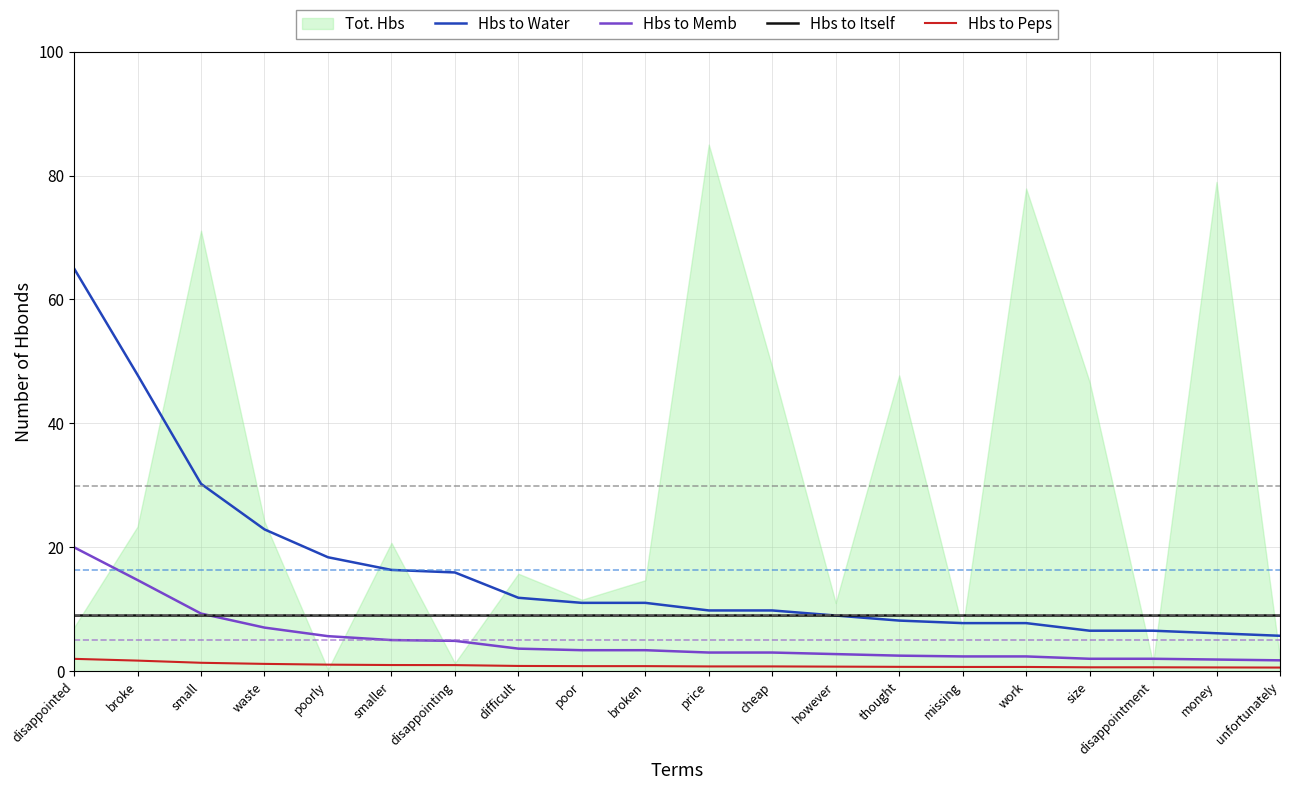

What position from the left is disappointed?

1